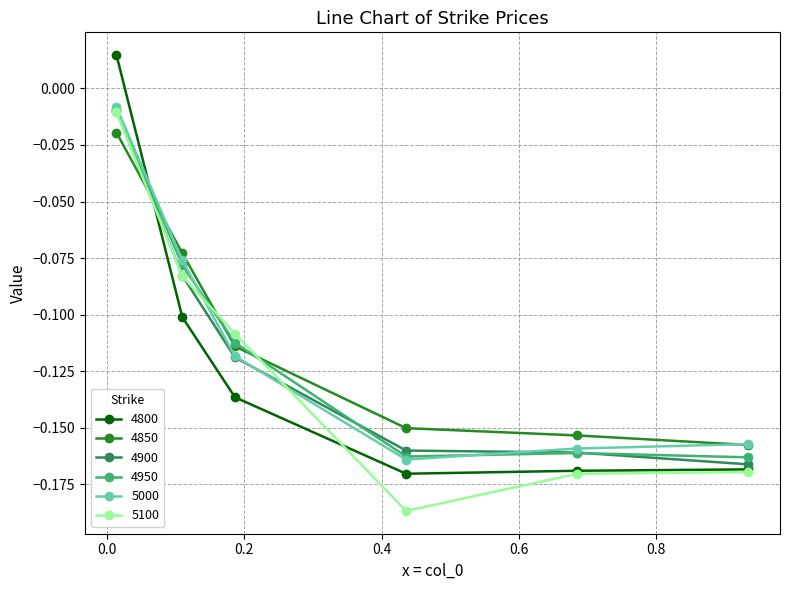

Which series has the largest range (max minus min)?

4800